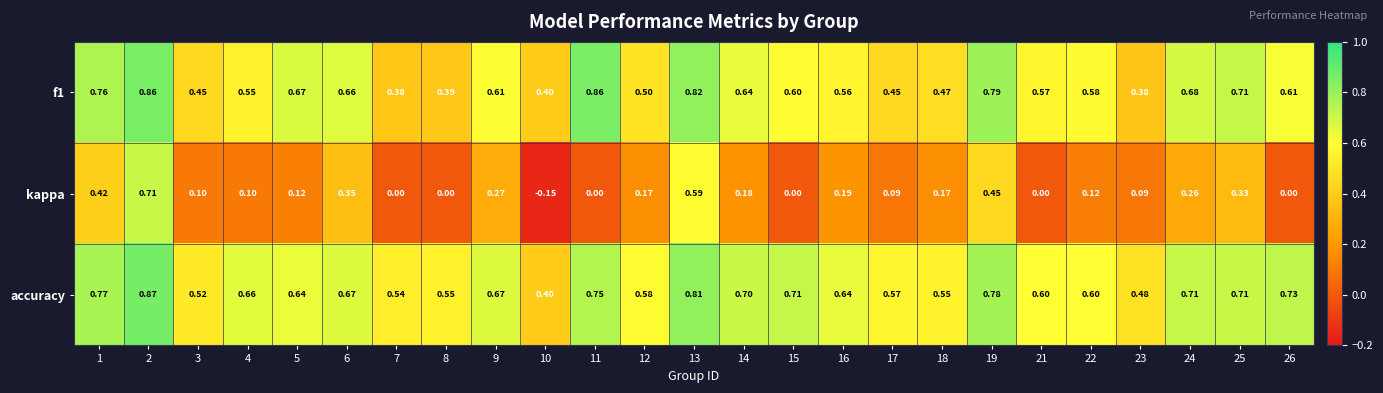

Between 16 and 22, which series saw the biggest shift?

kappa